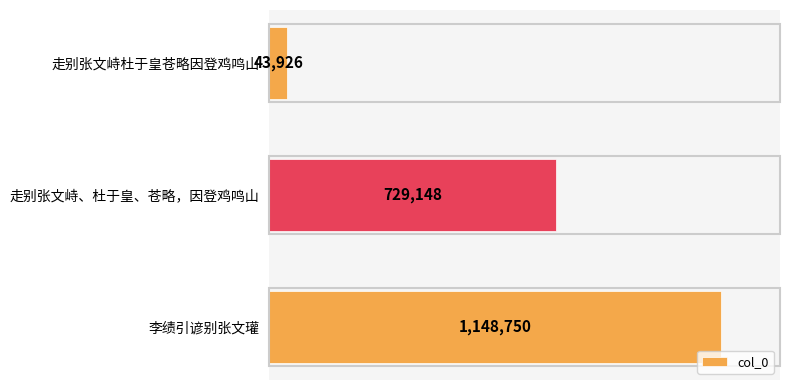

Are the bars horizontal?

Yes